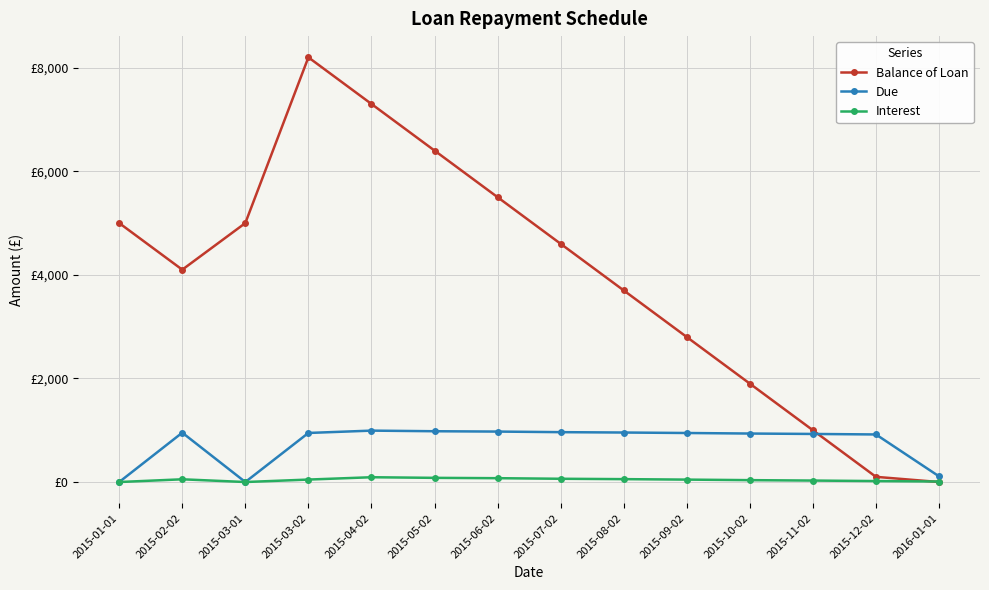

Where is the first local minimum for Interest?

2015-03-01